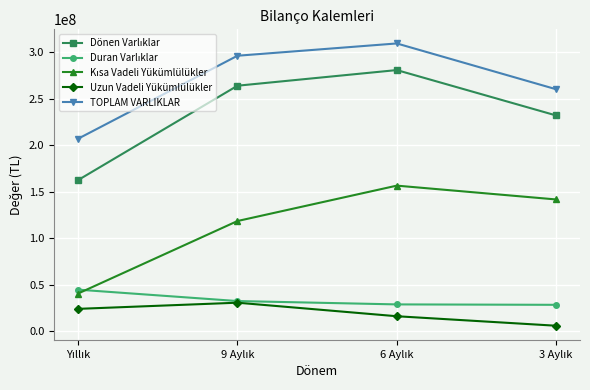

True or false: TOPLAM VARLIKLAR has more than 0 points higher than both neighbors.

True